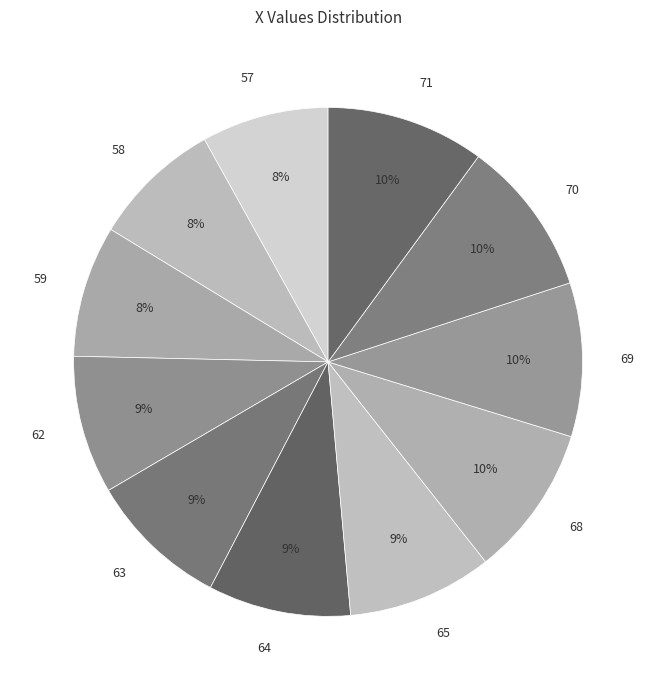

What percentage is the 70 slice, to the nearest percent?

10%